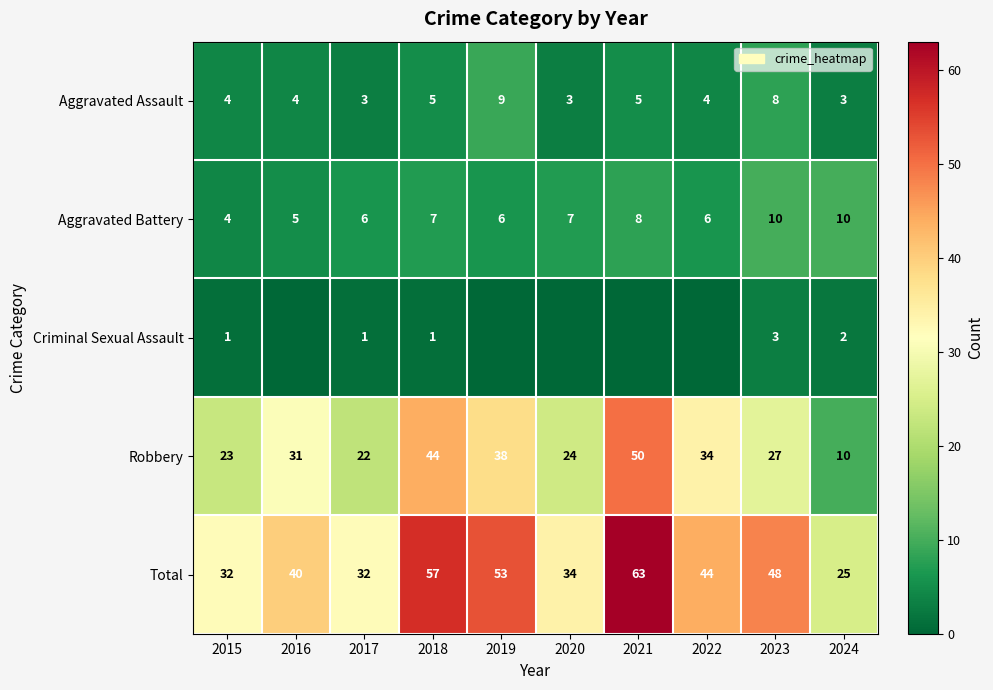

Where is Total nearest to the value 44?

2022